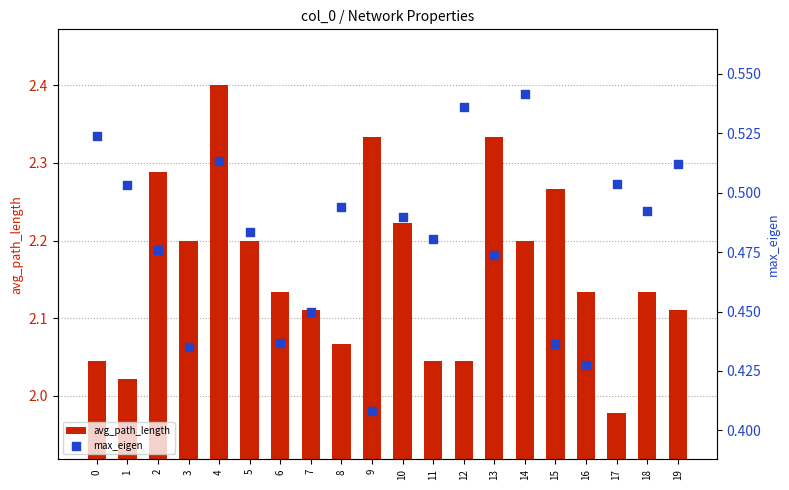

Which series contains the lowest Y value?

max_eigen